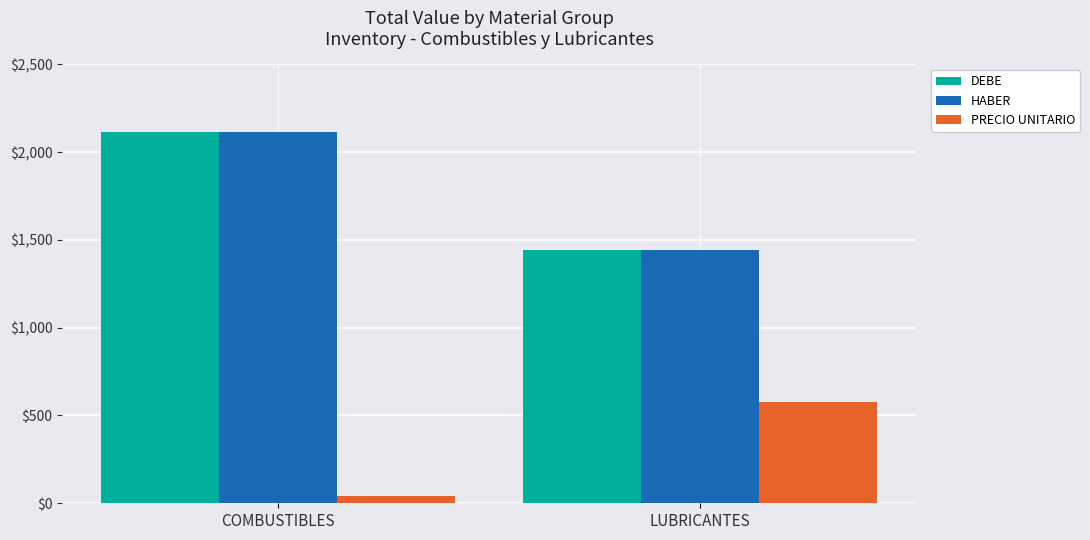

True or false: HABER has a value of 2115.7 at COMBUSTIBLES.

True